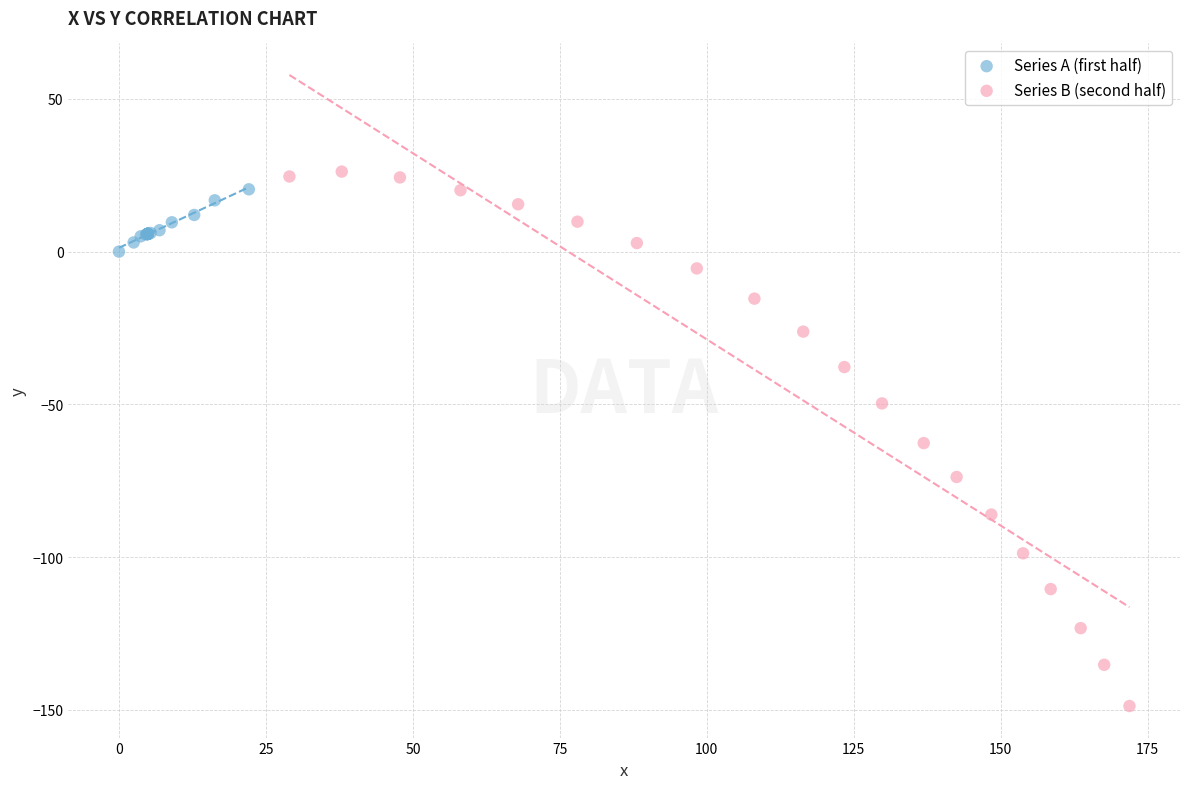

Which series contains the highest Y value?

Series B (second half)